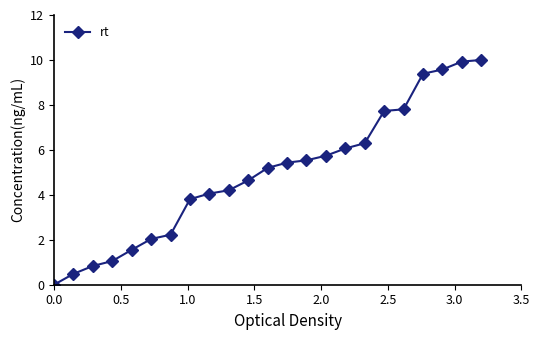

What is the average value?

4.9